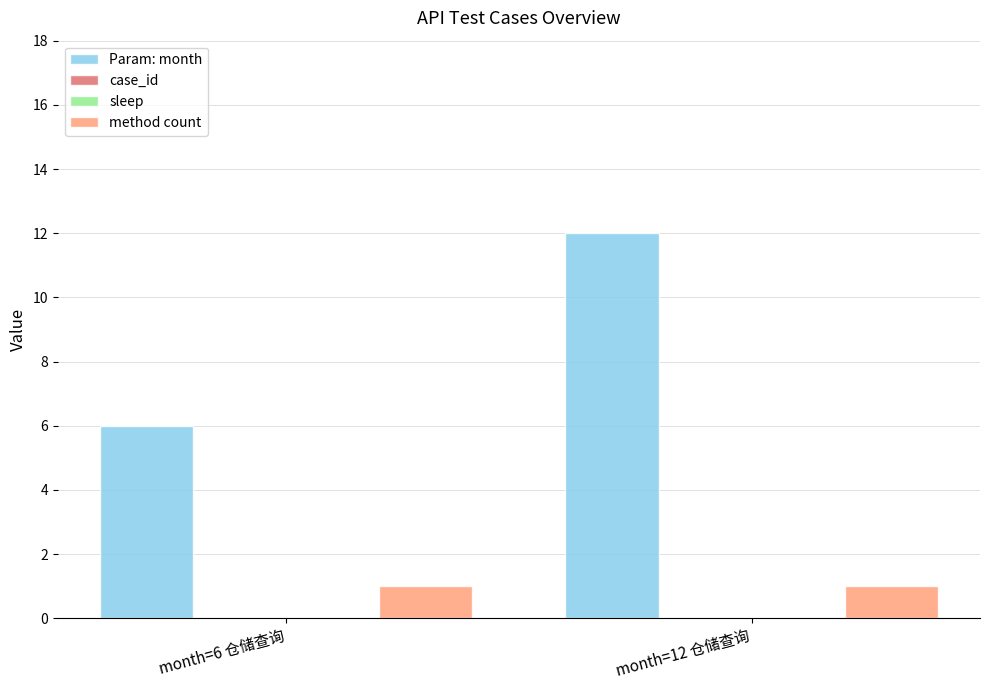

Which series has the largest total across all categories?

Param: month